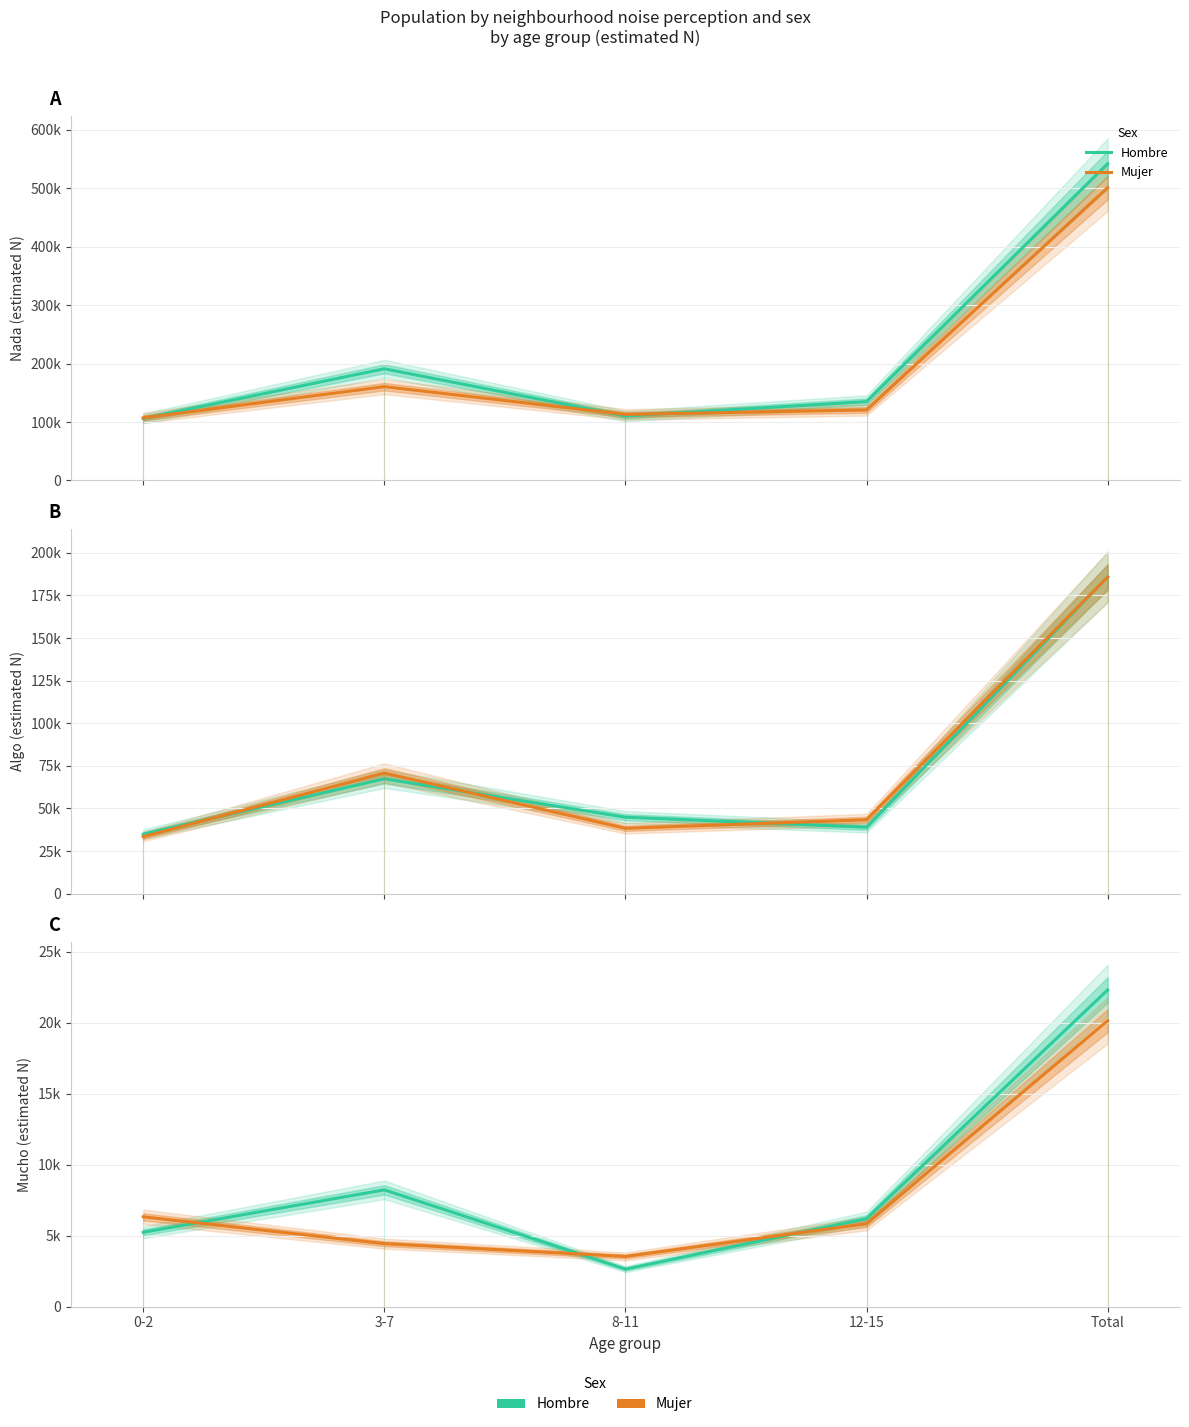

What is the label of the 2nd point from the left?

3-7